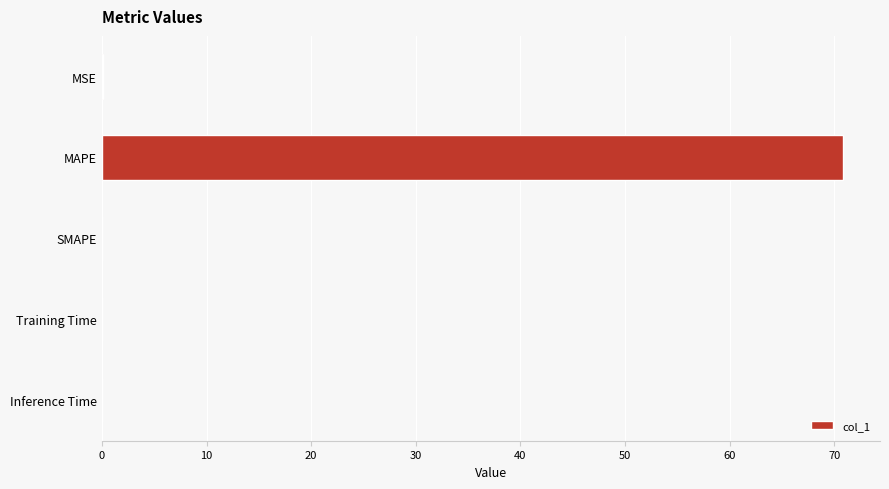

What is the greatest value displayed?

70.8